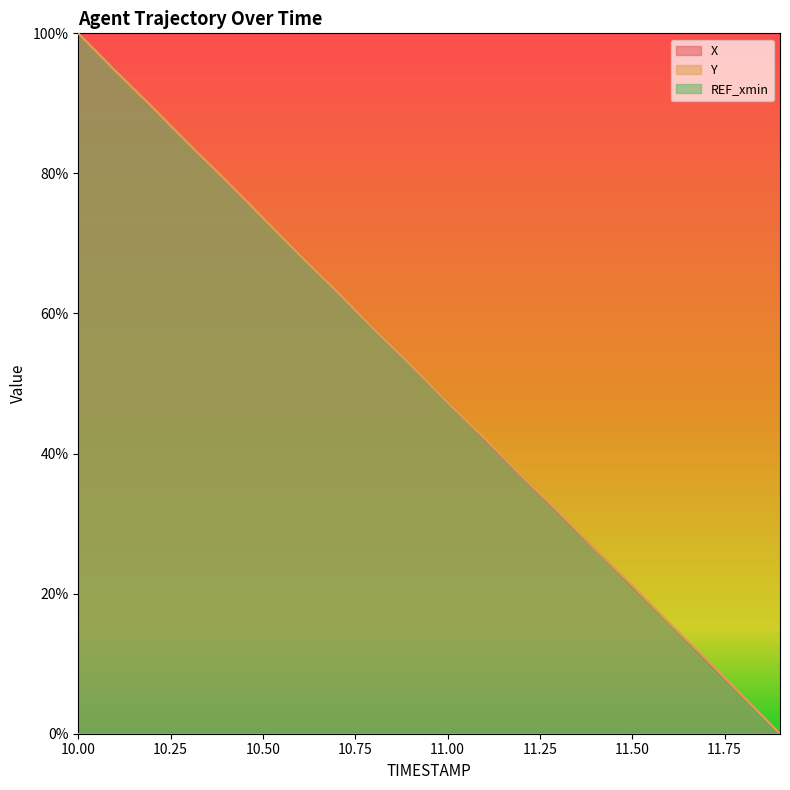

How many times do X and Y cross each other?

5